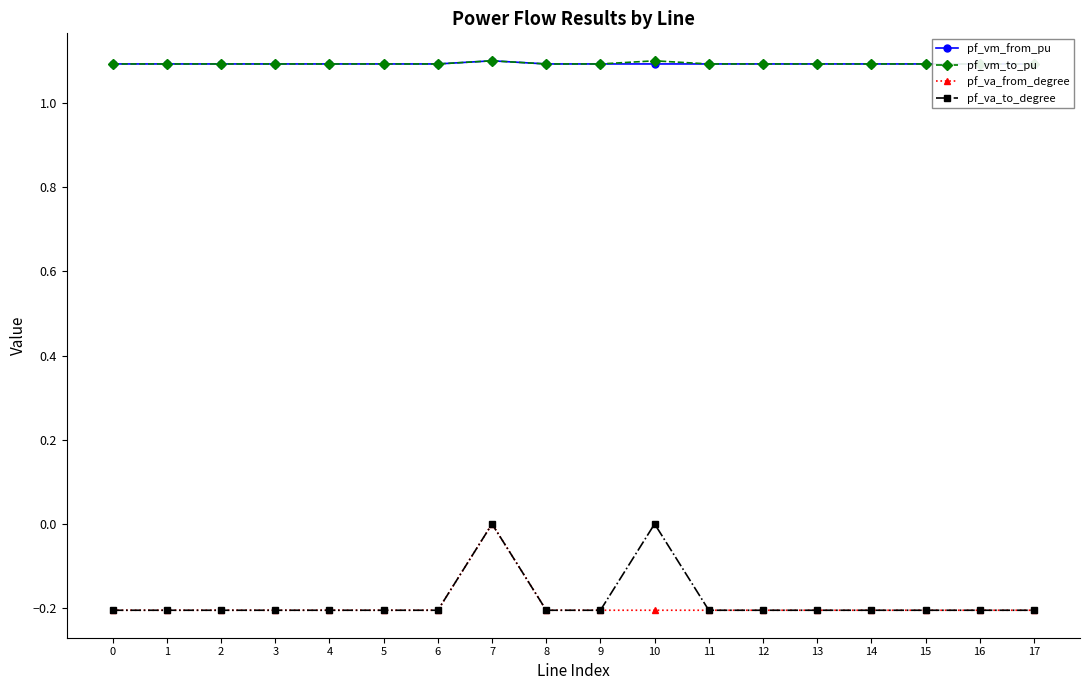

What is the smallest value displayed?

-0.2